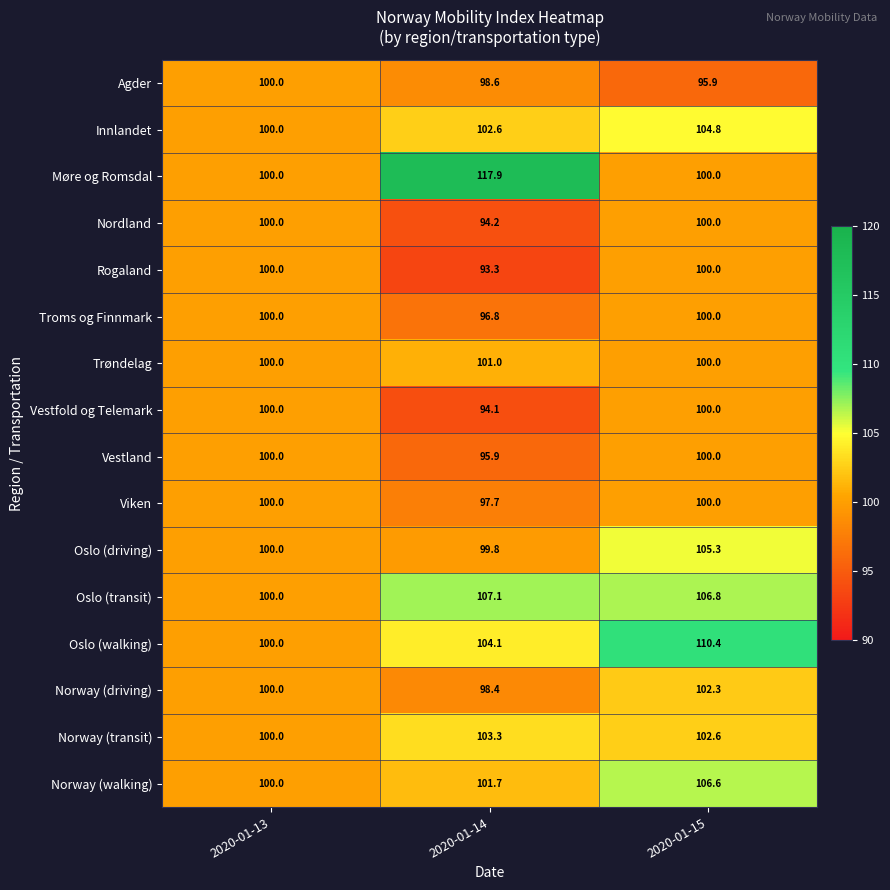

What is the maximum value shown in the chart?

117.9